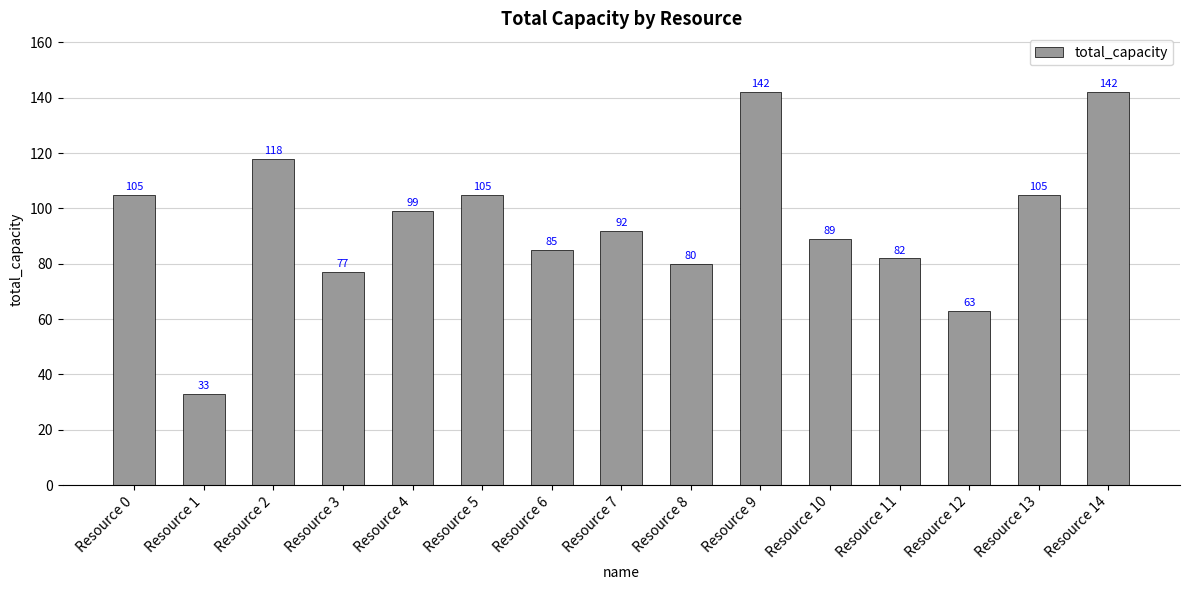

At which label is the value closest to 87?

Resource 6